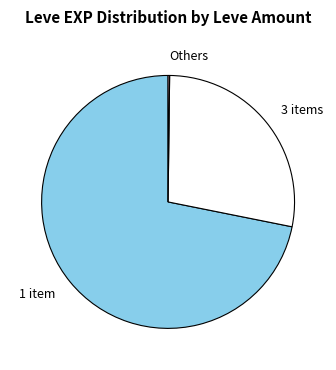

Which category has the biggest portion of the pie?

1 item